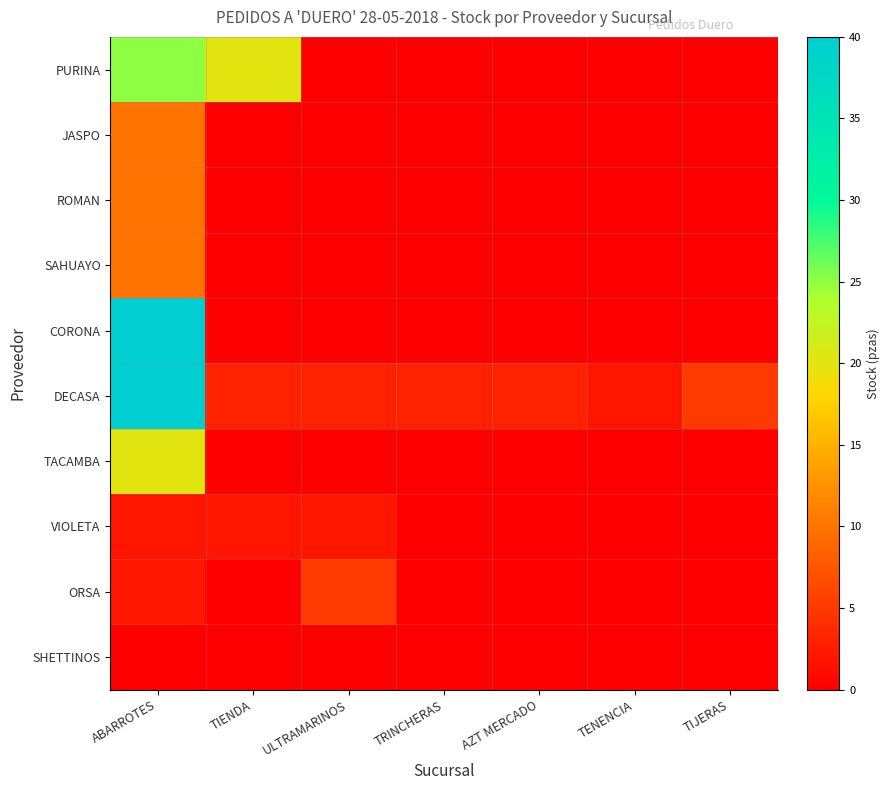

Reading left to right, transcribe all the data shown in this chart.

PURINA: ABARROTES=25	TIENDA=20	ULTRAMARINOS=0	TRINCHERAS=0	AZT MERCADO=0	TENENCIA=0	TIJERAS=0
JASPO: ABARROTES=10	TIENDA=0	ULTRAMARINOS=0	TRINCHERAS=0	AZT MERCADO=0	TENENCIA=0	TIJERAS=0
ROMAN: ABARROTES=10	TIENDA=0	ULTRAMARINOS=0	TRINCHERAS=0	AZT MERCADO=0	TENENCIA=0	TIJERAS=0
SAHUAYO: ABARROTES=10	TIENDA=0	ULTRAMARINOS=0	TRINCHERAS=0	AZT MERCADO=0	TENENCIA=0	TIJERAS=0
CORONA: ABARROTES=40	TIENDA=0	ULTRAMARINOS=0	TRINCHERAS=0	AZT MERCADO=0	TENENCIA=0	TIJERAS=0
DECASA: ABARROTES=40	TIENDA=3	ULTRAMARINOS=3	TRINCHERAS=3	AZT MERCADO=3	TENENCIA=2	TIJERAS=5
TACAMBA: ABARROTES=20	TIENDA=0	ULTRAMARINOS=0	TRINCHERAS=0	AZT MERCADO=0	TENENCIA=0	TIJERAS=0
VIOLETA: ABARROTES=2	TIENDA=2	ULTRAMARINOS=2	TRINCHERAS=0	AZT MERCADO=0	TENENCIA=0	TIJERAS=0
ORSA: ABARROTES=2	TIENDA=0	ULTRAMARINOS=5	TRINCHERAS=0	AZT MERCADO=0	TENENCIA=0	TIJERAS=0
SHETTINOS: ABARROTES=0	TIENDA=0	ULTRAMARINOS=0	TRINCHERAS=0	AZT MERCADO=0	TENENCIA=0	TIJERAS=0